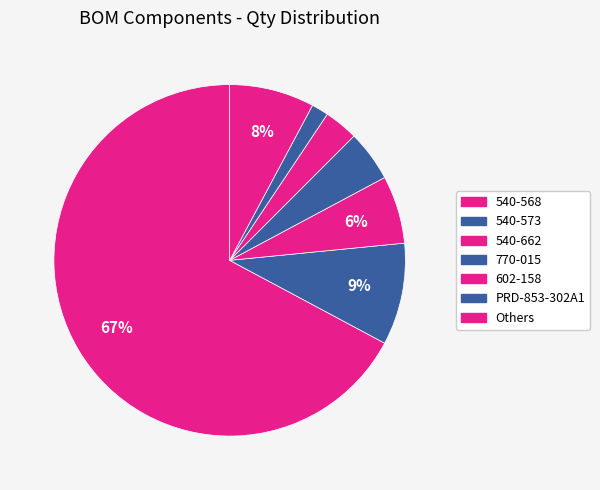

Is there a majority slice in this chart?

Yes